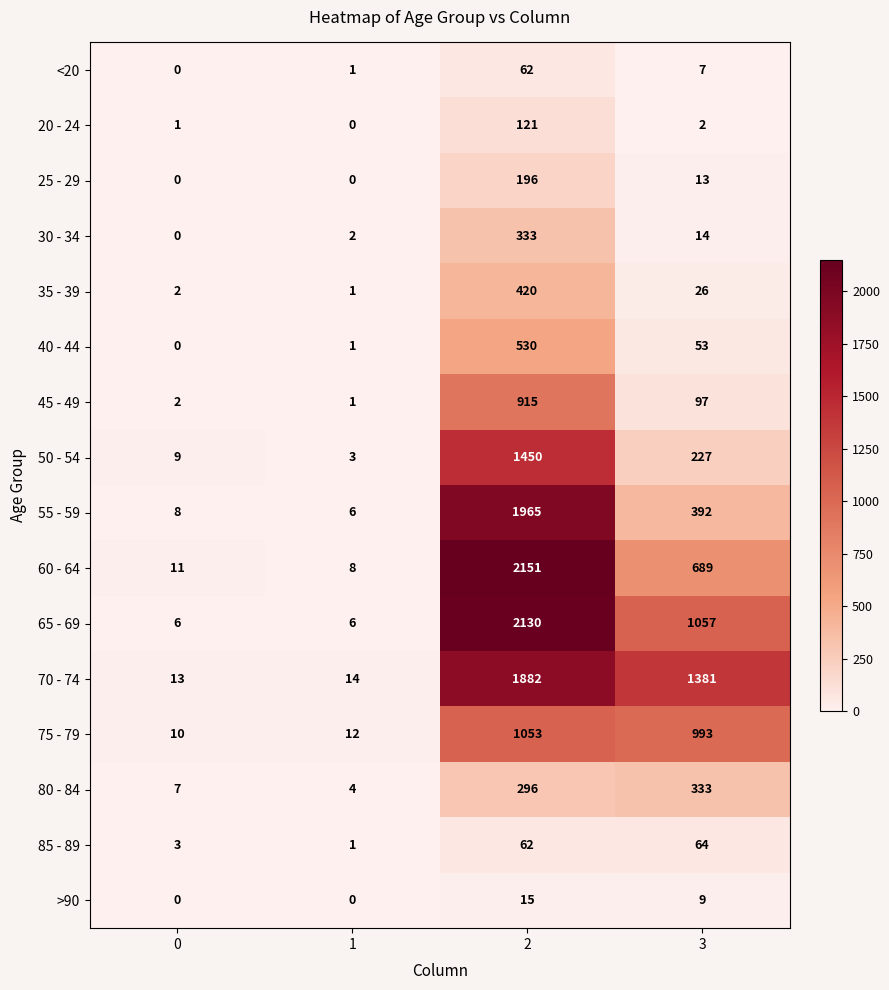

Where is 65 - 69 nearest to the value 1068?

3